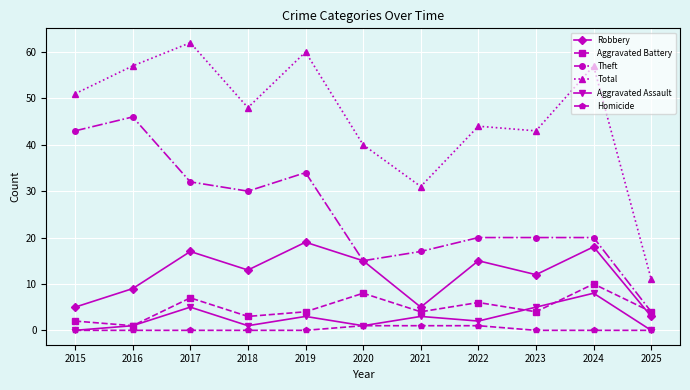

Rank the series by their maximum value, from highest to lowest.

Total, Theft, Robbery, Aggravated Battery, Aggravated Assault, Homicide